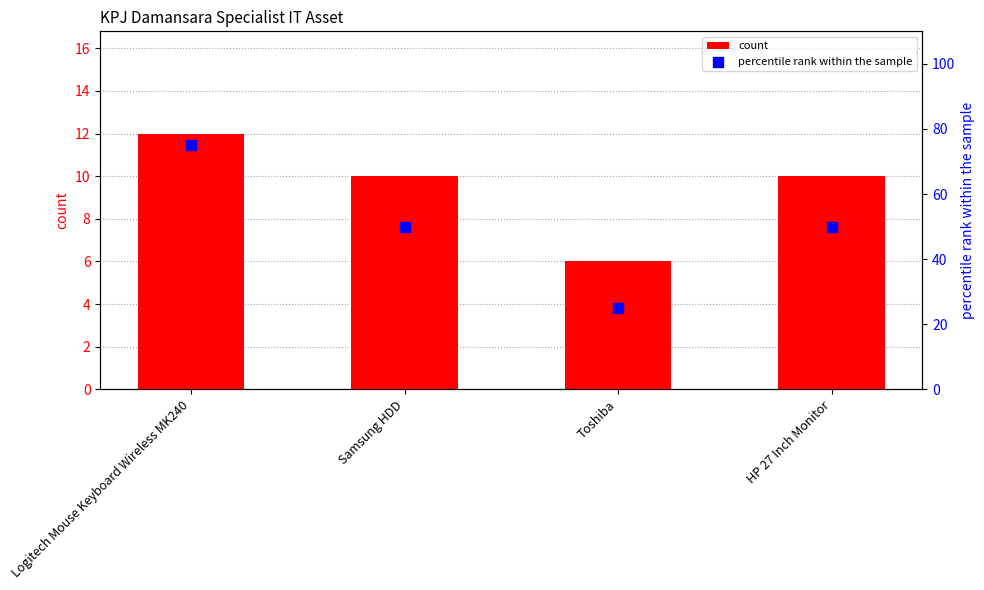

Which series reaches the maximum Y coordinate?

percentile rank within the sample